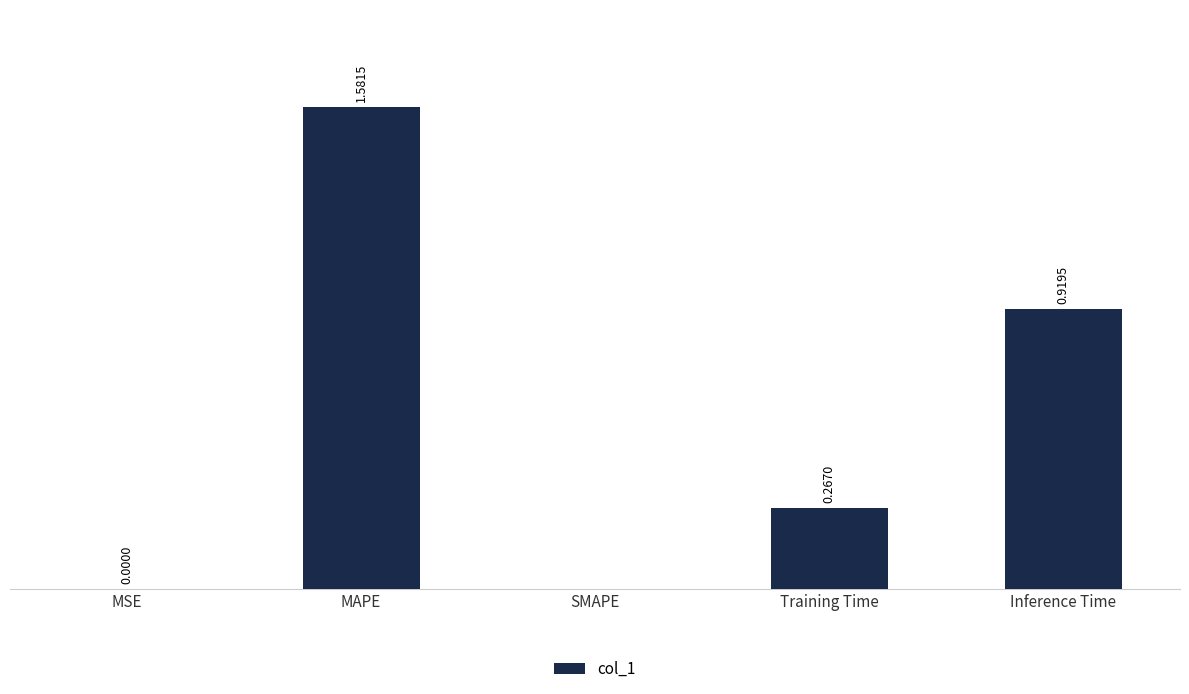

Which label corresponds to the largest value in the chart?

MAPE